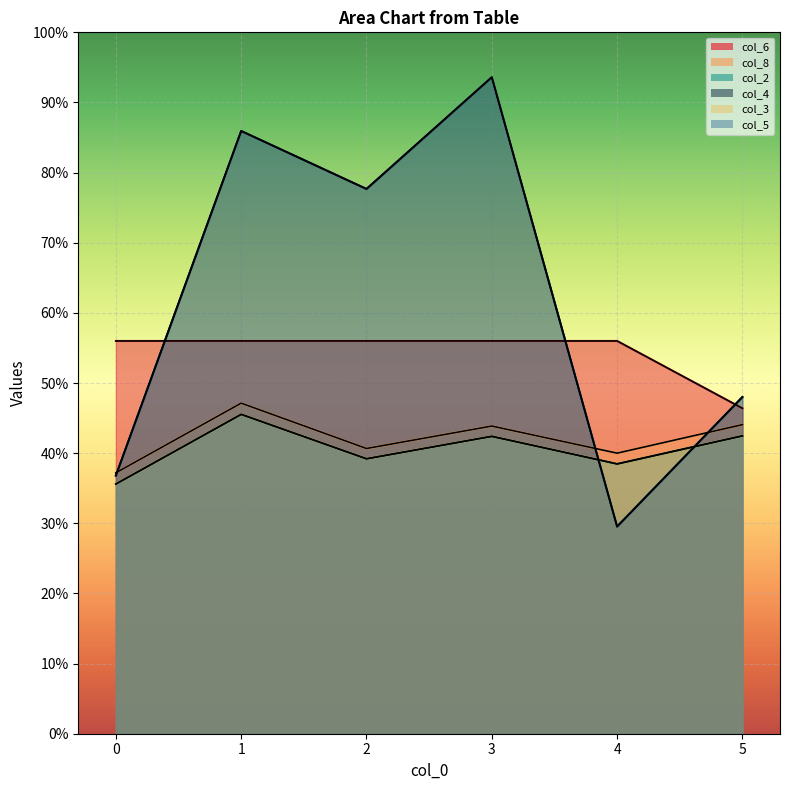

Where is the first local maximum for col_2?

1